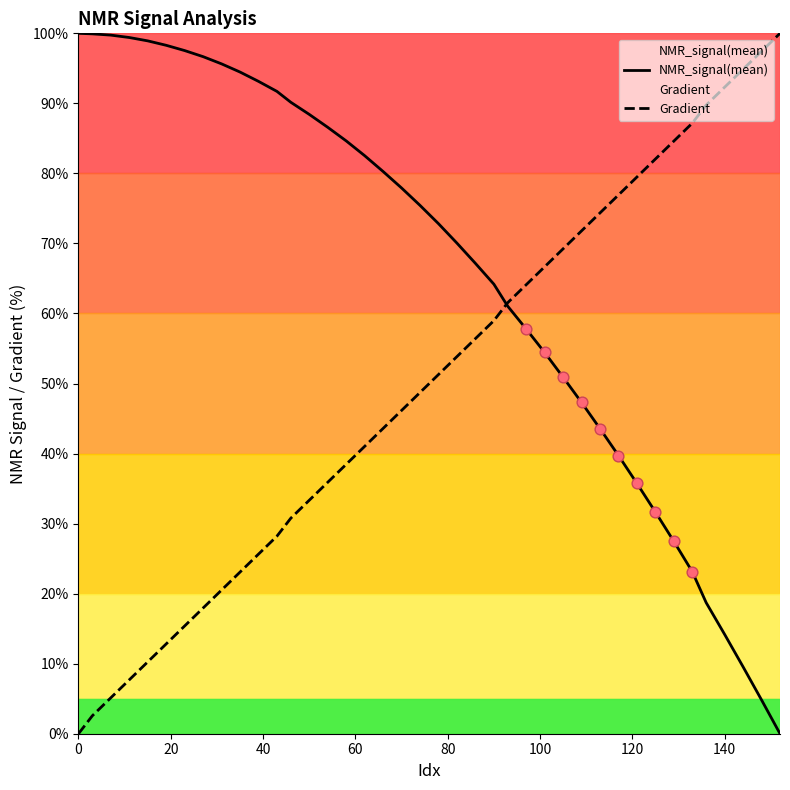

Which series reaches the minimum Y coordinate?

NMR_signal(mean)